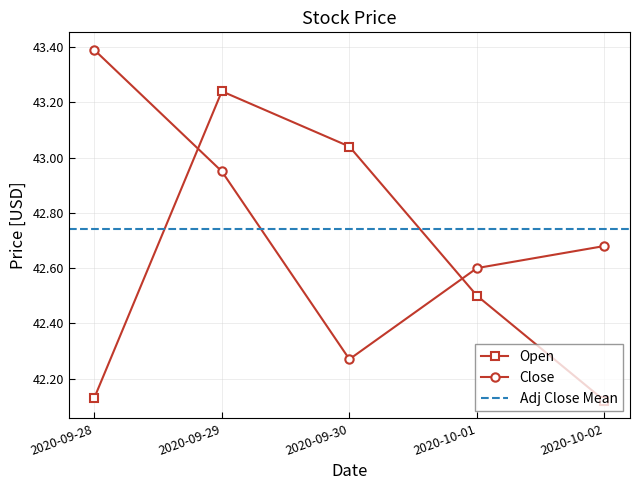

What is the value of the Open point at the 3rd from the left?

43.0